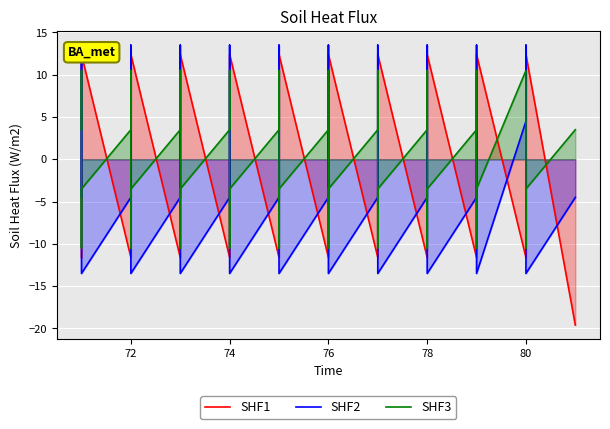

True or false: SHF1 has more than 0 interior local peaks.

True